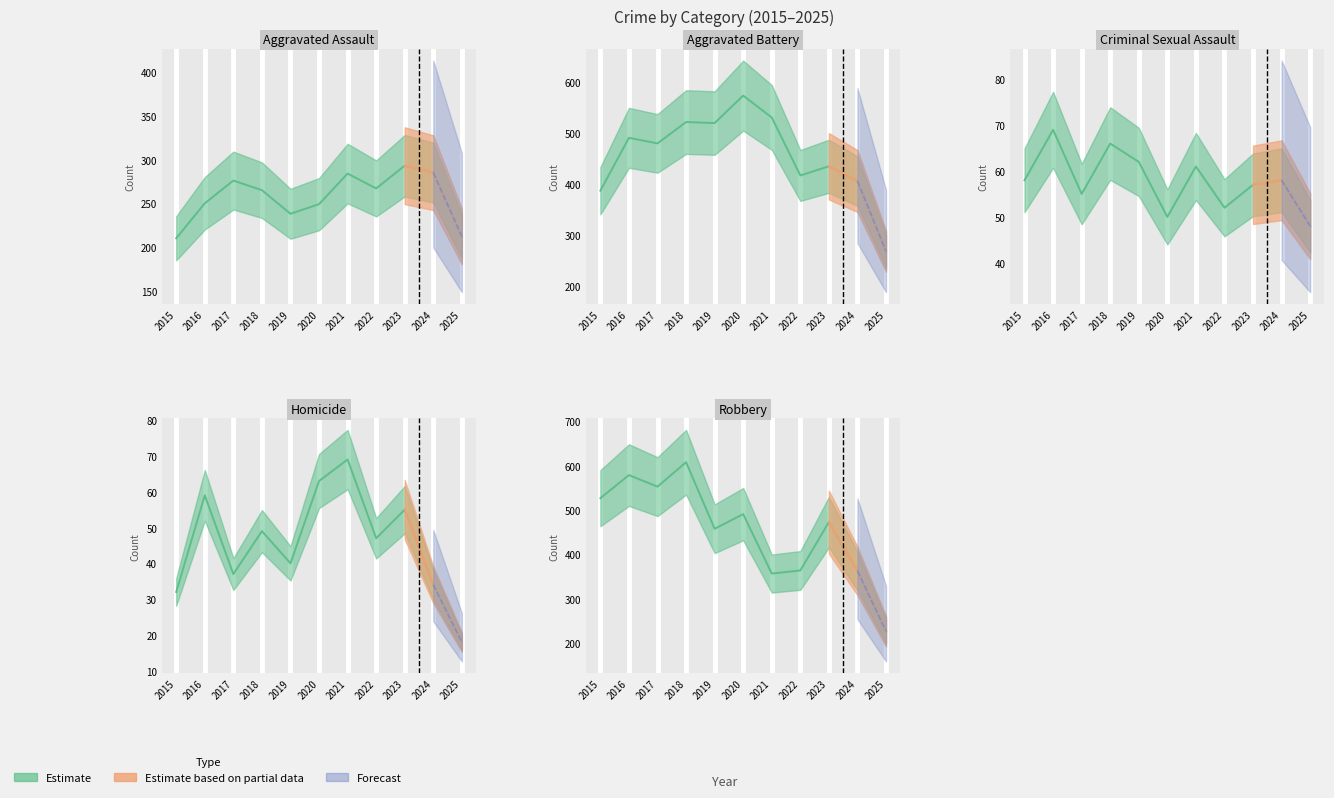

List the labels in order of Aggravated Battery value, smallest first.

2025, 2015, 2024, 2022, 2023, 2017, 2016, 2019, 2018, 2021, 2020